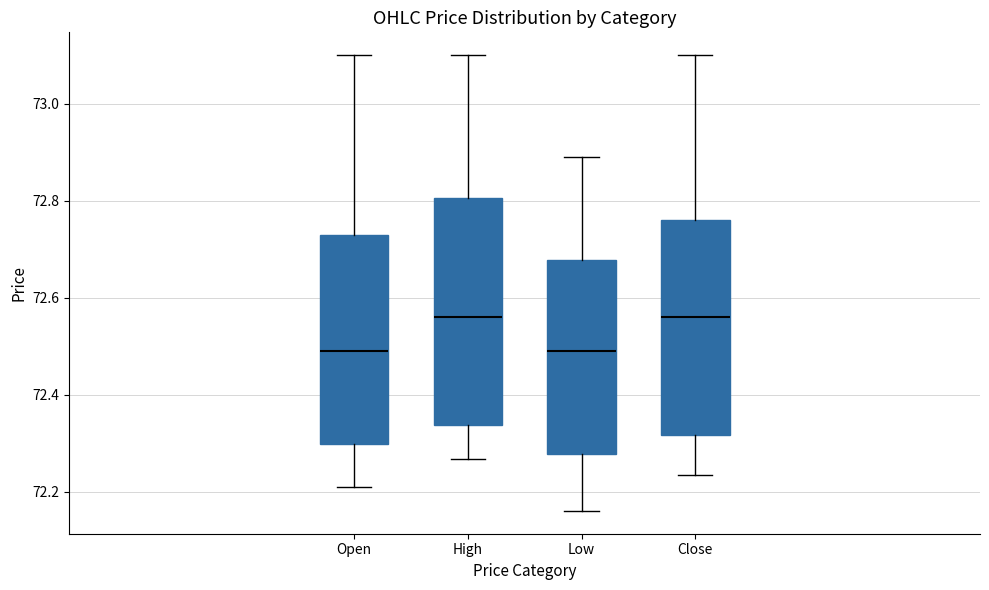

Reading left to right, transcribe this box plot: for each box, give where its median line is, the range the box spans, and where its two whiskers end, as read against the y-axis. The values are not printed on the chart, so give them approximately, as read against the axis.

Open: median 72.50, box 72.30 to 72.74, whiskers 72.22 to 73.10
High: median 72.56, box 72.34 to 72.80, whiskers 72.26 to 73.10
Low: median 72.50, box 72.28 to 72.68, whiskers 72.16 to 72.90
Close: median 72.56, box 72.32 to 72.76, whiskers 72.24 to 73.10